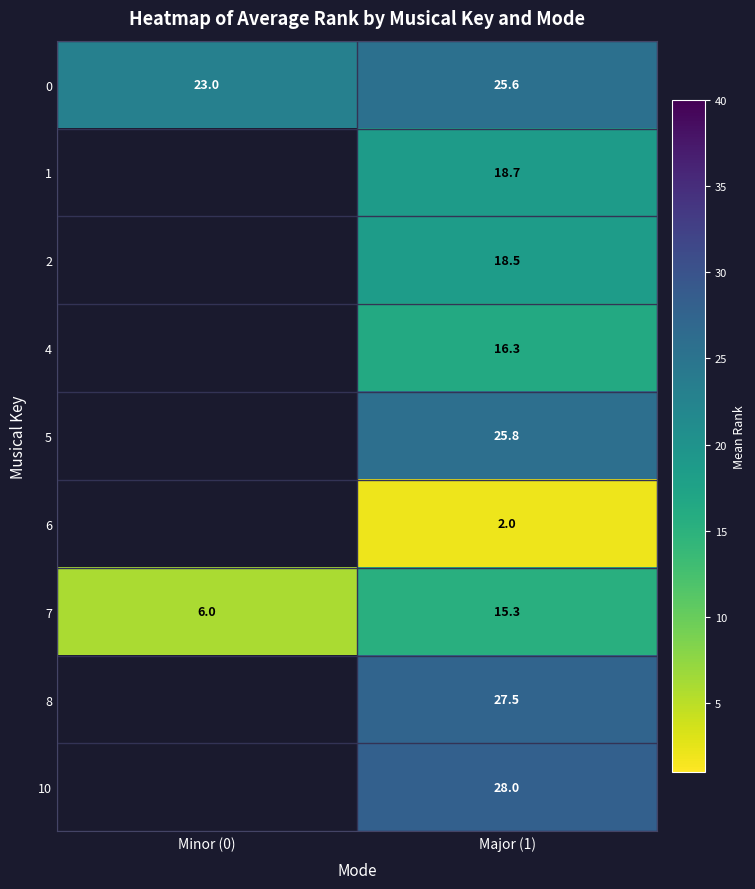

What is the minimum value shown in the chart?

2.0